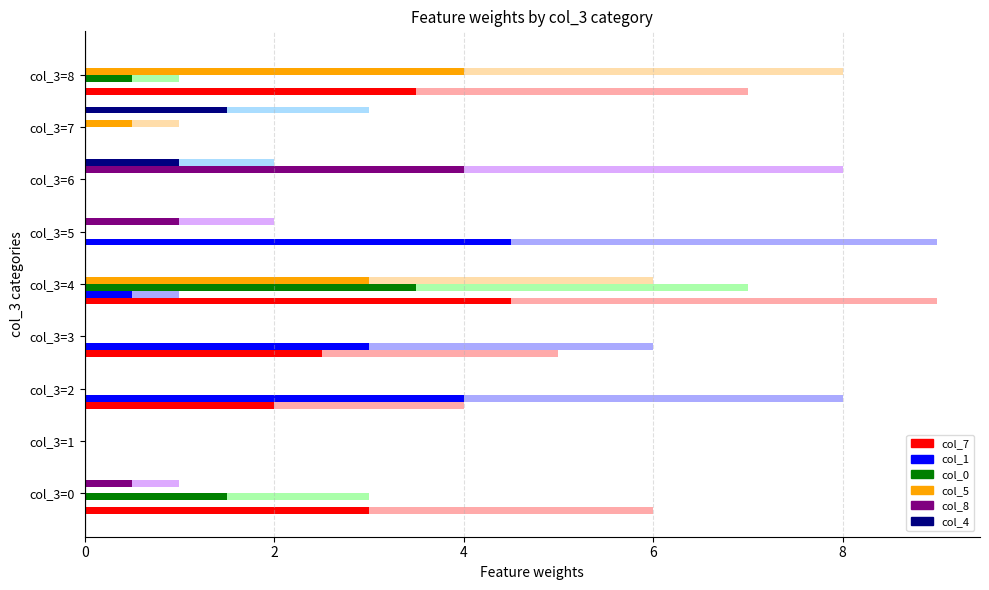

What is the total value across all series at col_3=2?

18.0